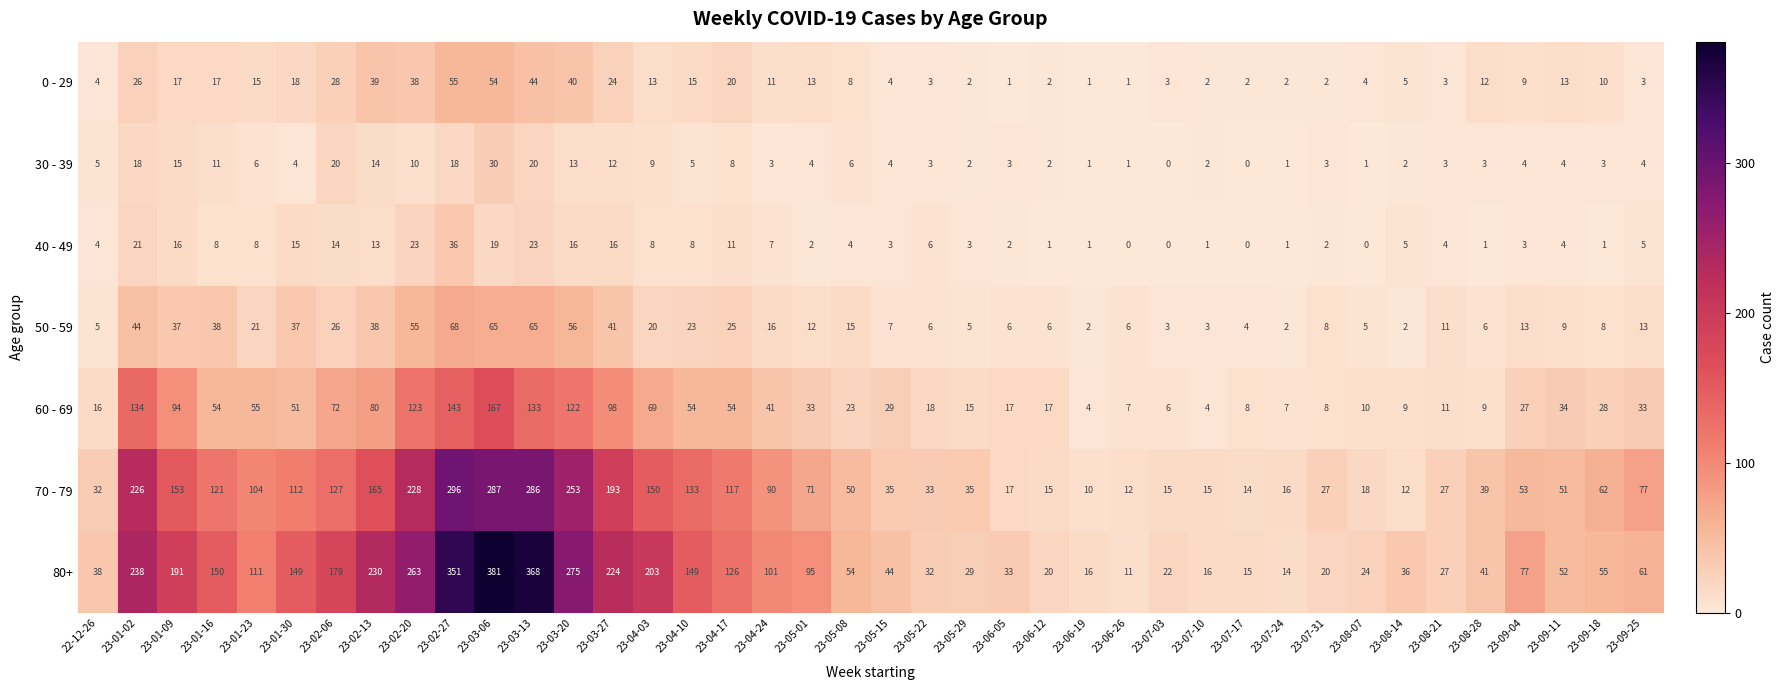

What is the sum of all 0 - 29 values?

583